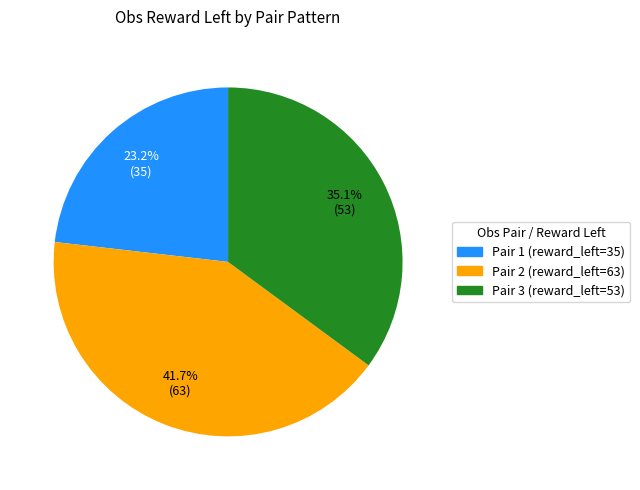

The Pair 1 (reward_left=35) slice represents 23% of the pie. True or false?

True